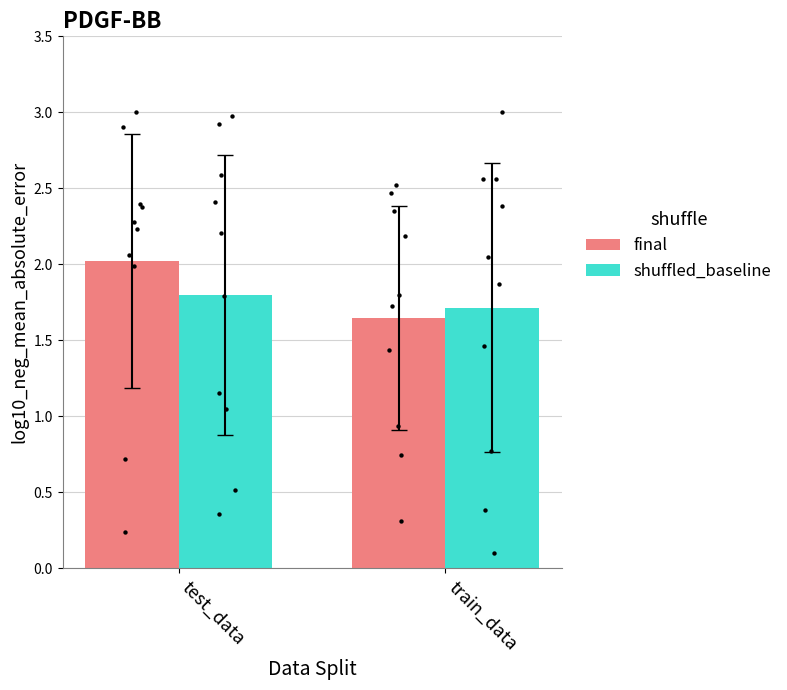

What is the total value across all series at train_data?

3.4